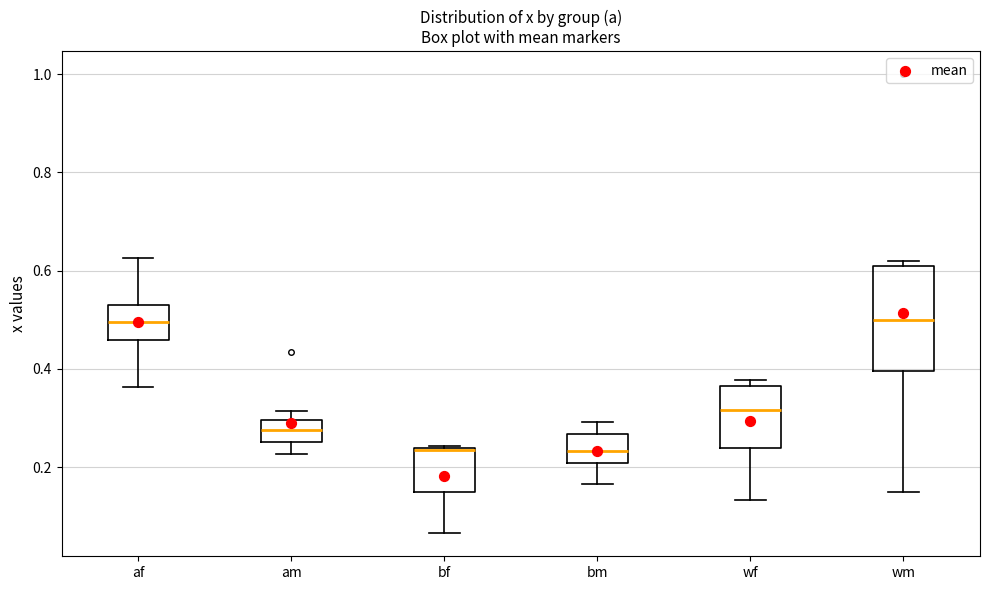

Comparing the boxes themselves (not the whiskers), which one is the tallest?

wm